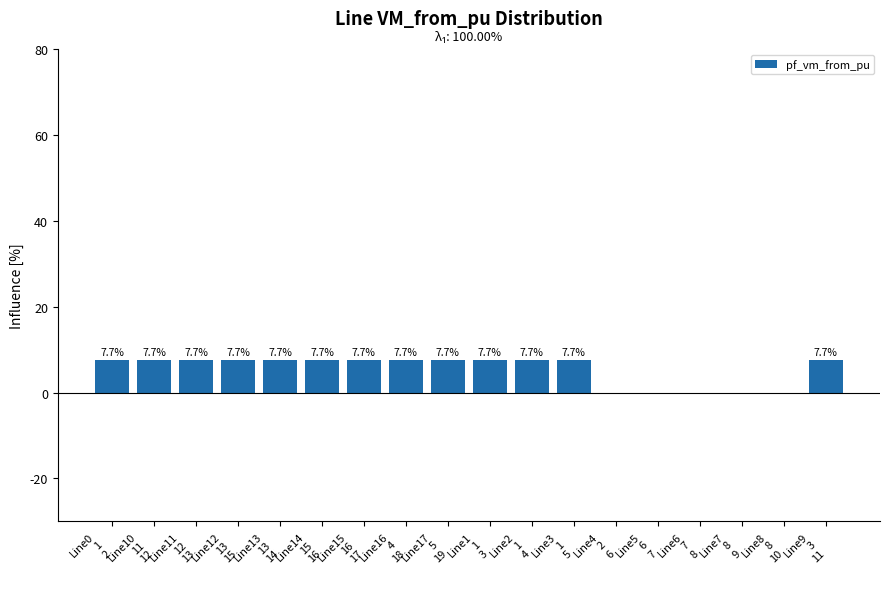

Are the bars horizontal?

No